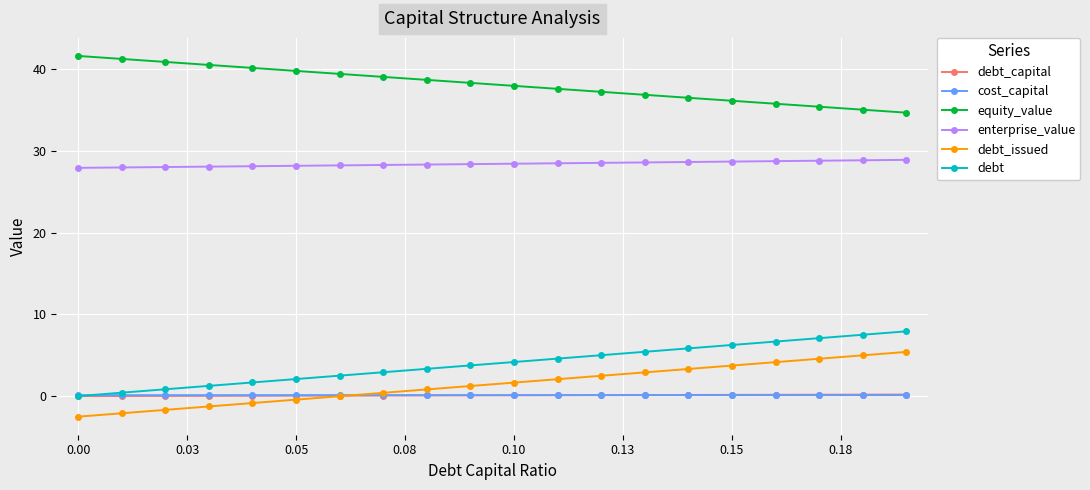

True or false: equity_value and cost_capital intersect in this chart.

False